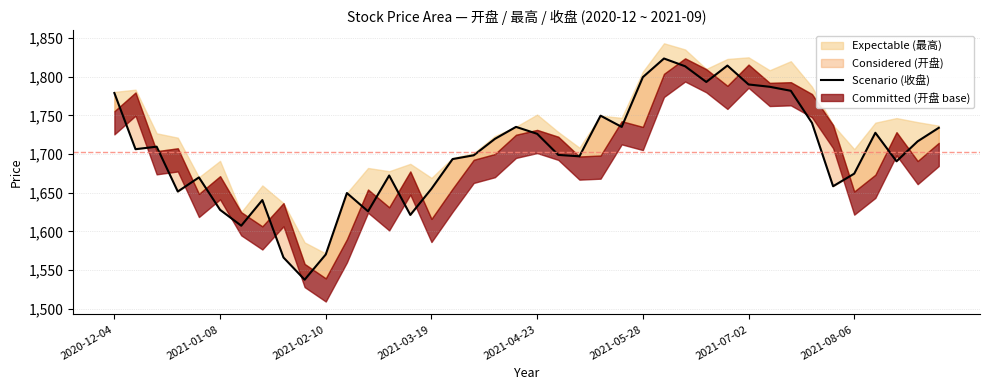

True or false: there are more than 2 points higher than both neighbors.

True